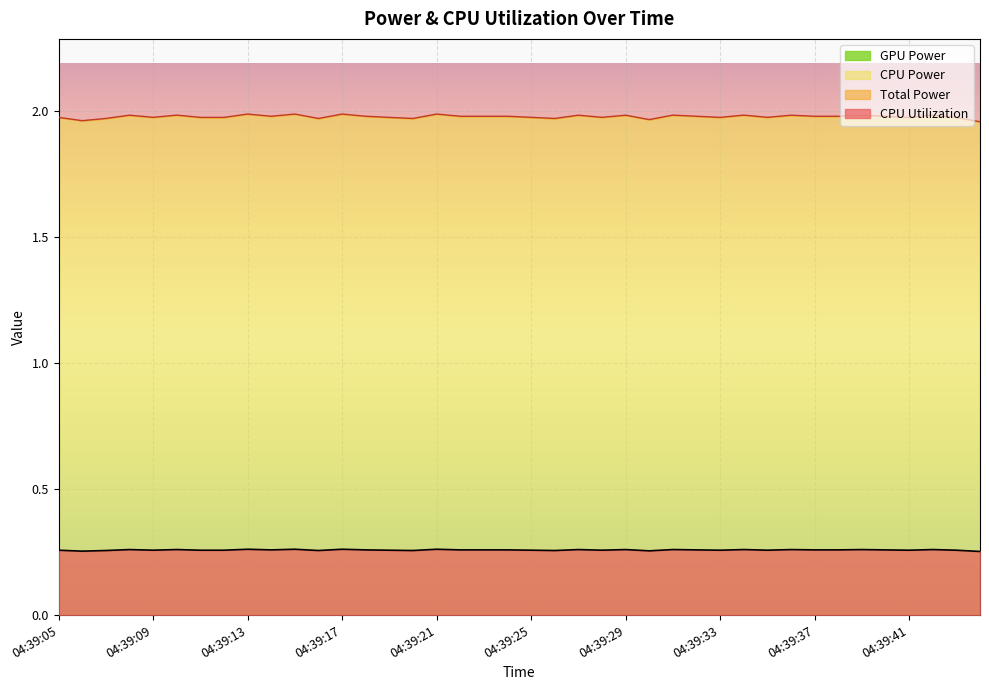

True or false: CPU Utilization and Total Power intersect in this chart.

False